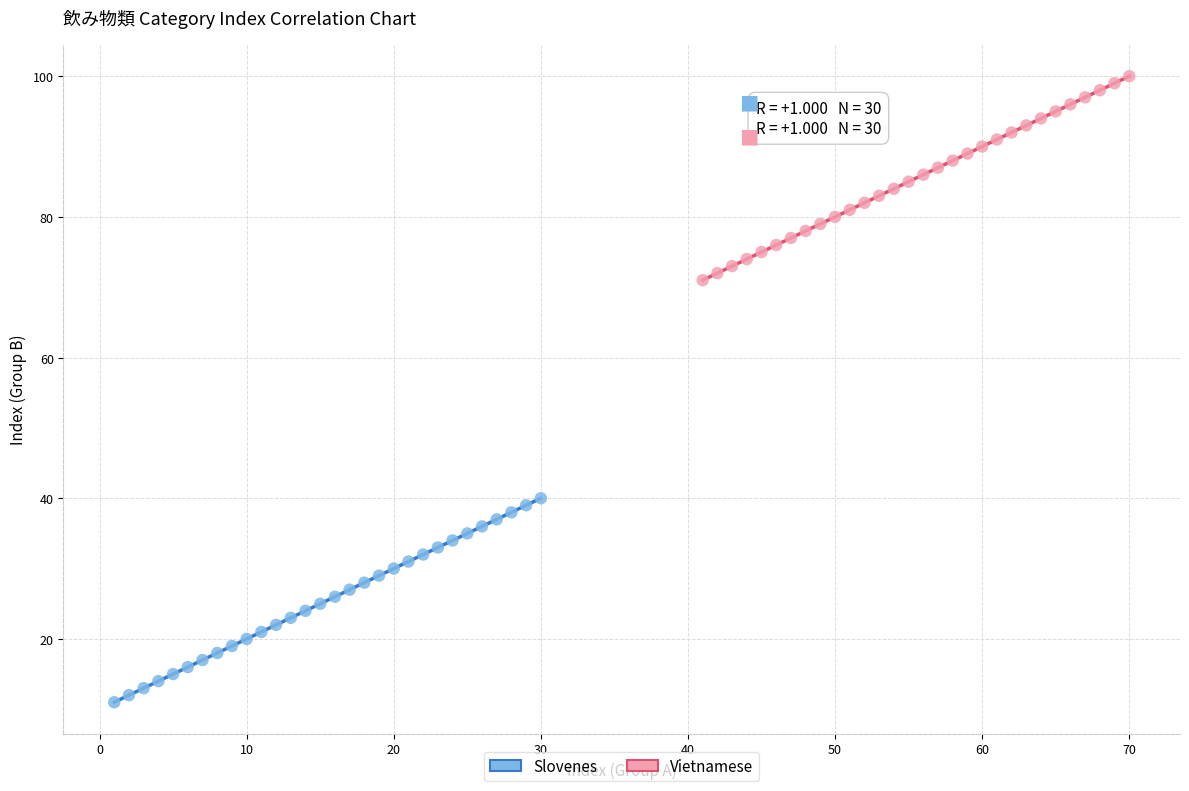

Which series contains the lowest Y value?

Slovenes